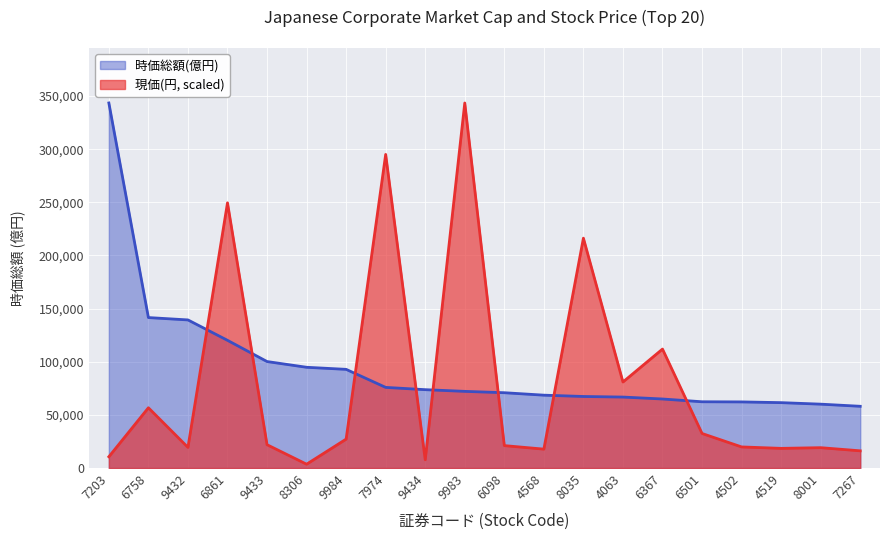

At which category is the sum across all series the highest?

9983